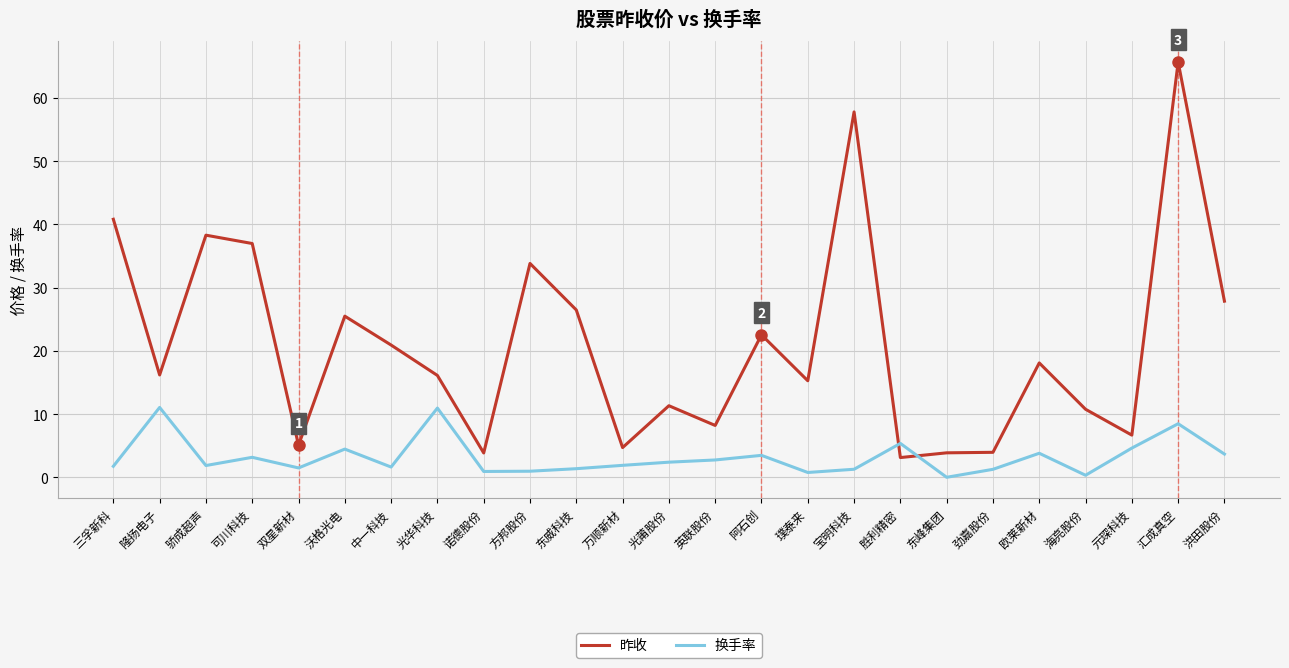

What is the approximate value of 昨收 at 隆扬电子?

16.2